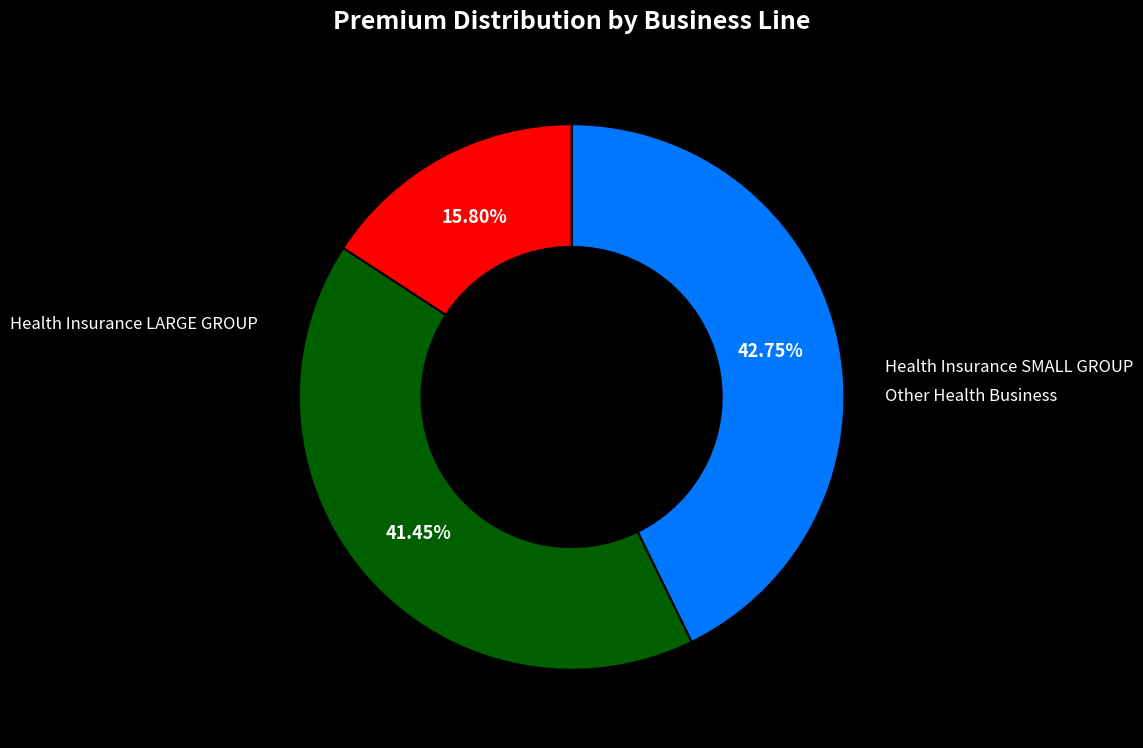

Is there any slice that represents more than half of the pie?

No